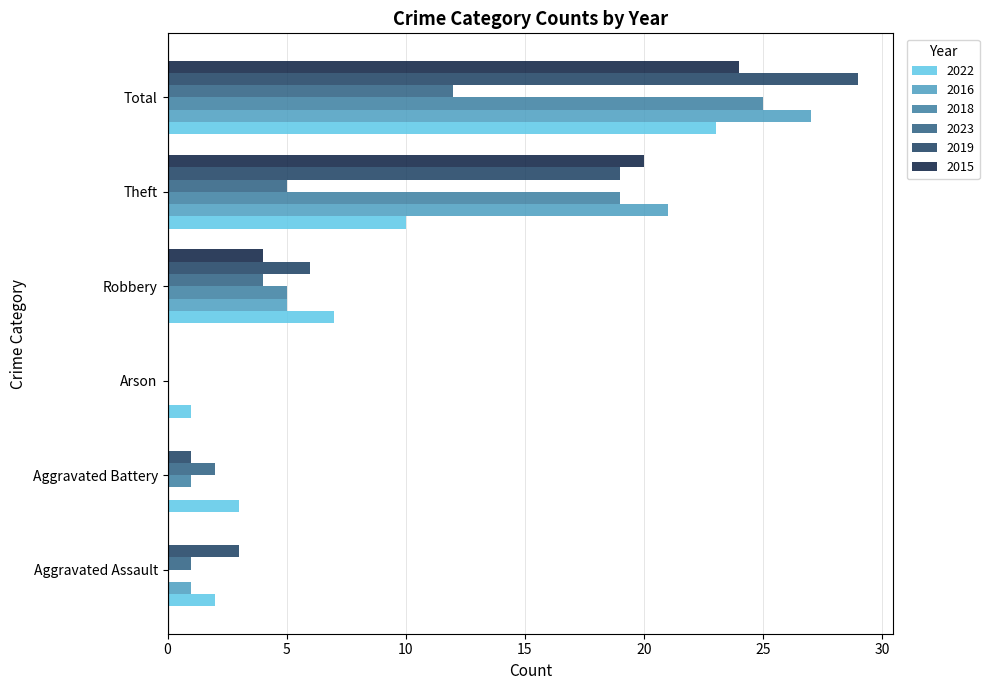

At which label is 2019 closest to 14?

Theft